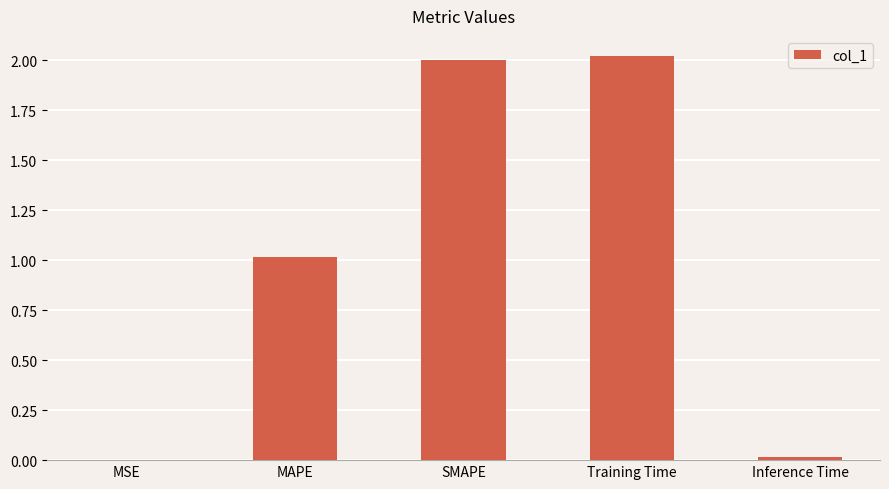

What value does the data have at MAPE?

1.0